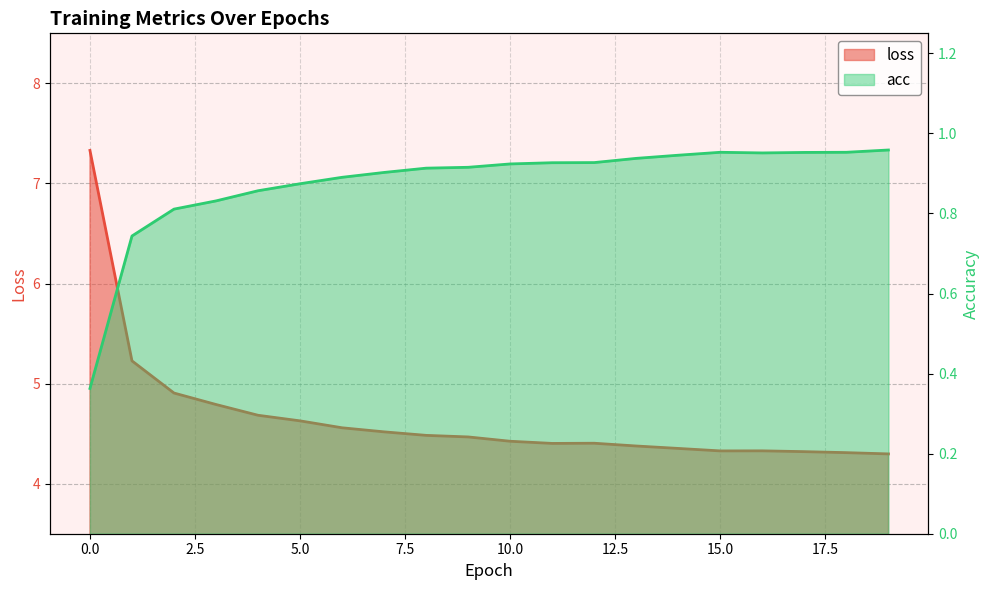

Between 8 and 3, which is larger?

3